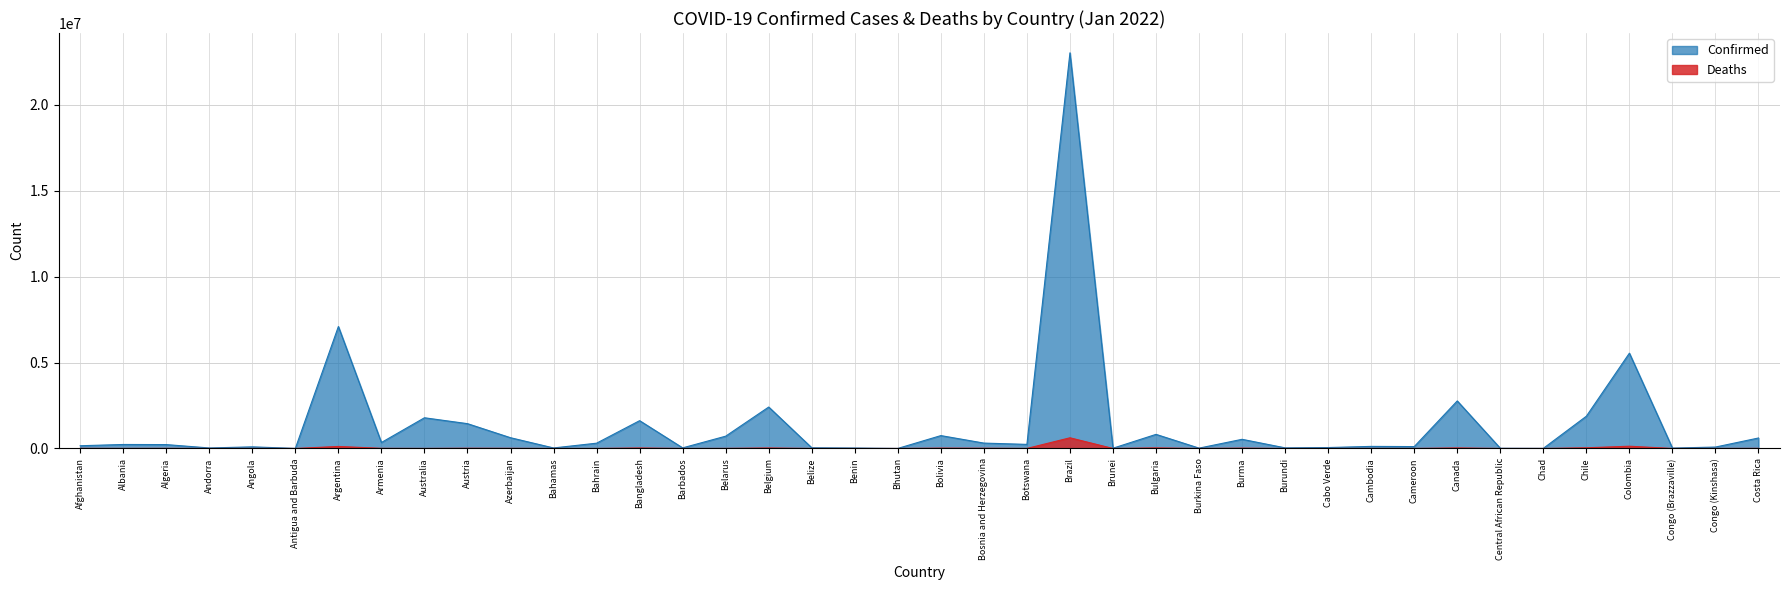

Where does the Deaths series first go above 3015?

Afghanistan